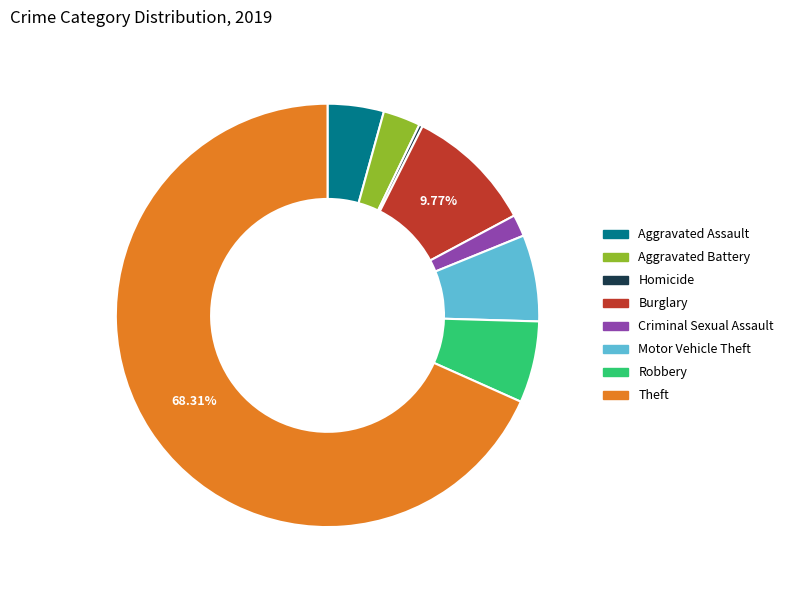

Which slice is the largest?

Theft